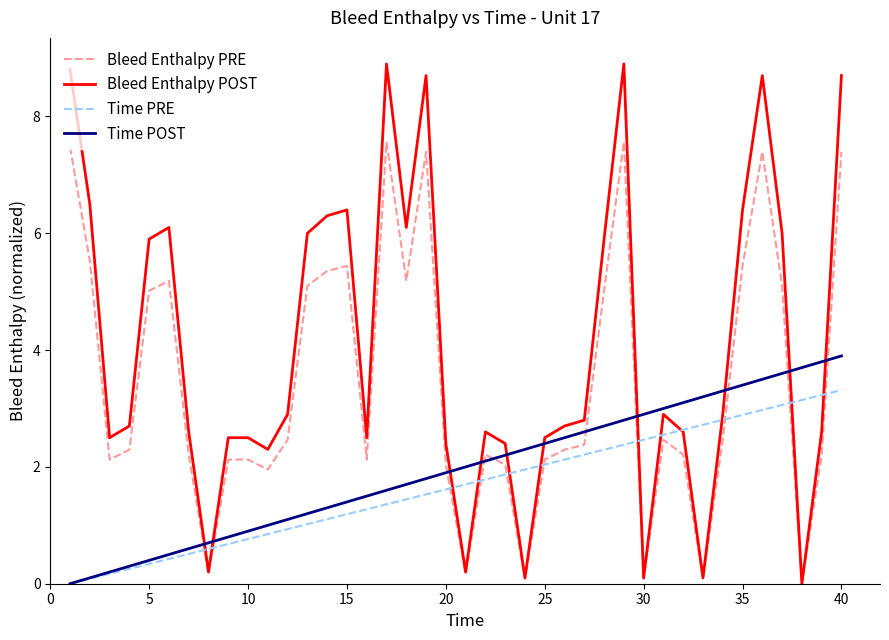

Which series has the largest total across all categories?

Bleed Enthalpy POST